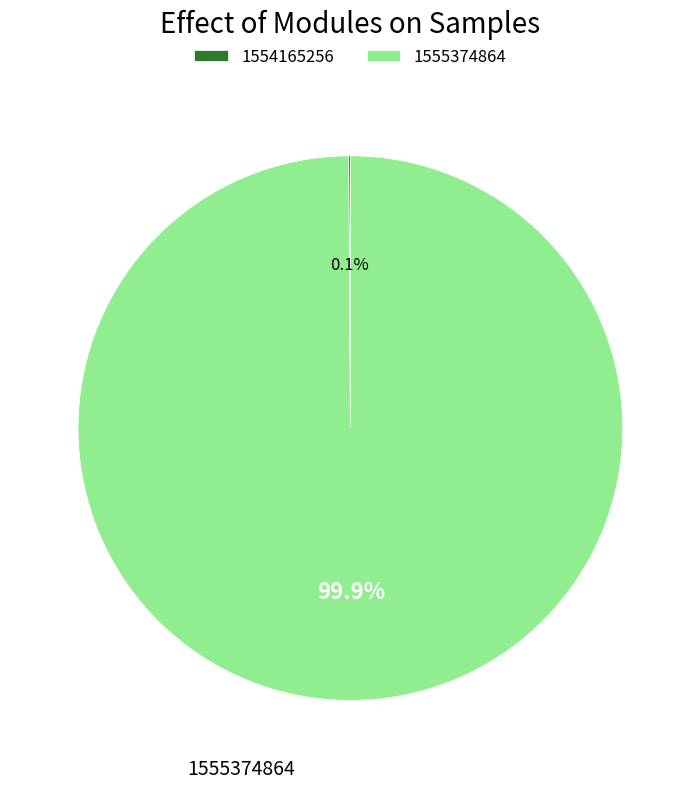

What is the largest slice in the pie chart?

1555374864